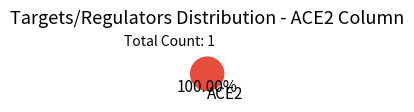

Rank the categories by value from lowest to highest.

ACE2